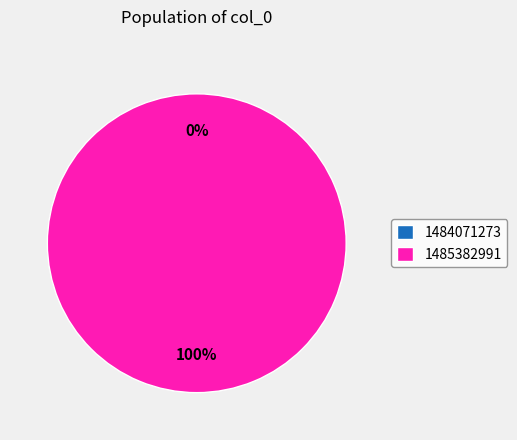

Combined, what portion of the pie is 1484071273 and 1485382991?

100.0%